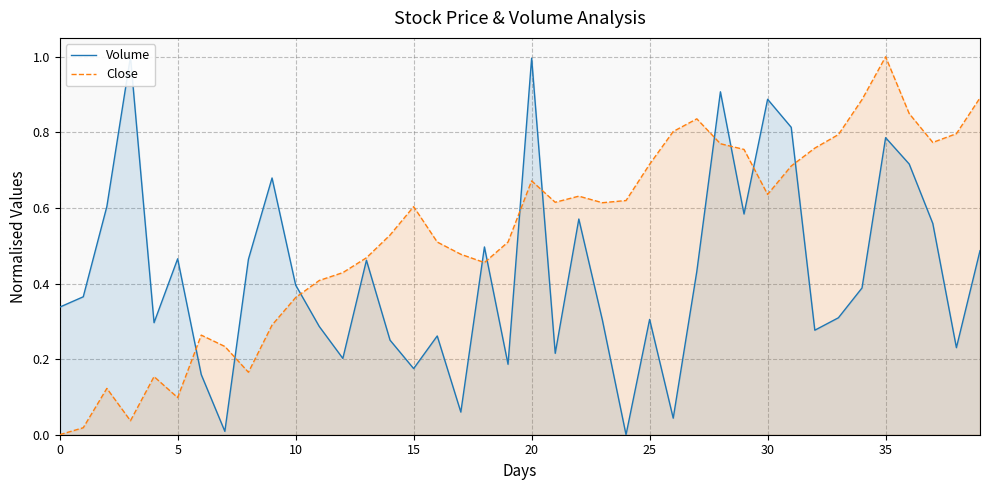

The Close series shows 0.6 at 15. True or false?

True